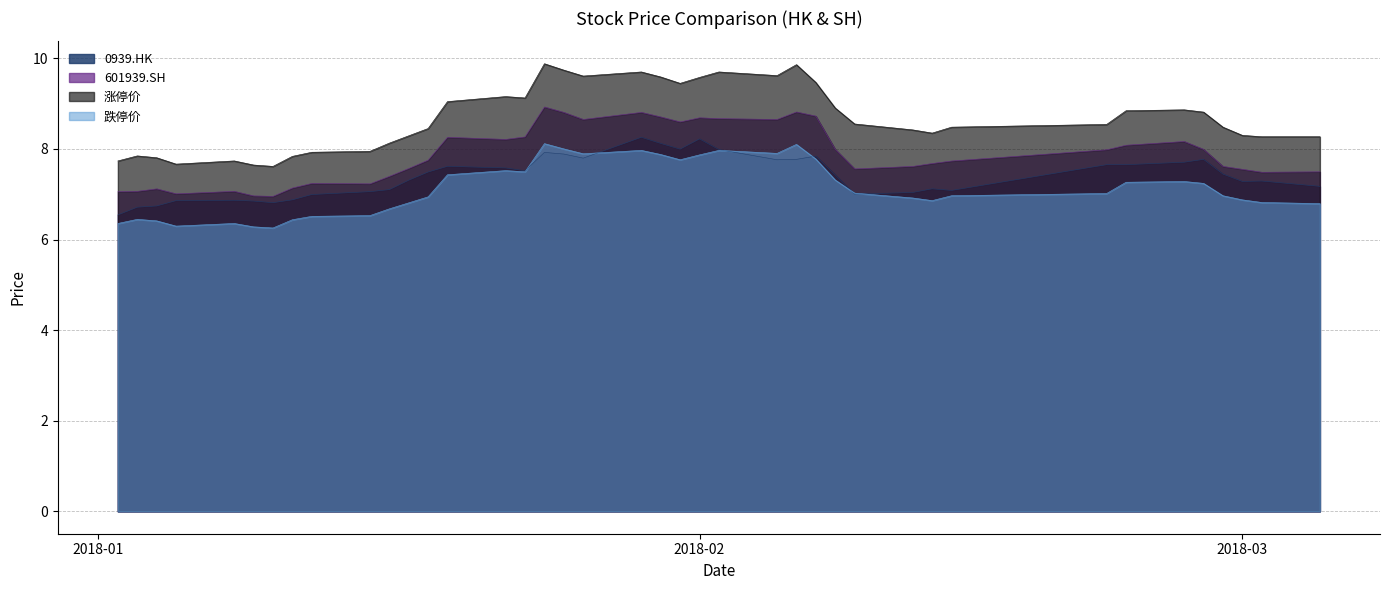

Count the number of data series in this chart.

4